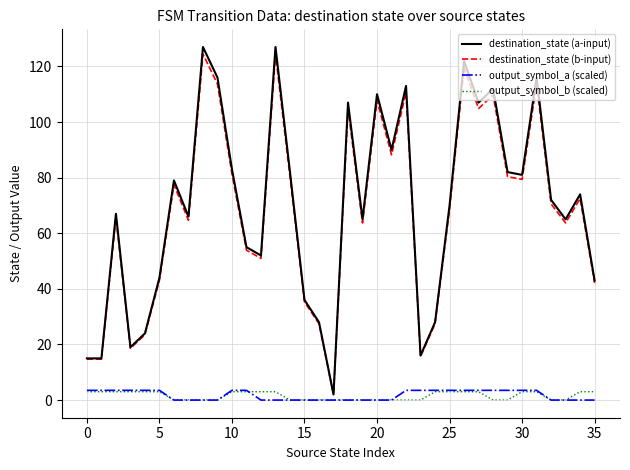

True or false: output_symbol_b (scaled) and destination_state (a-input) cross at least once.

False